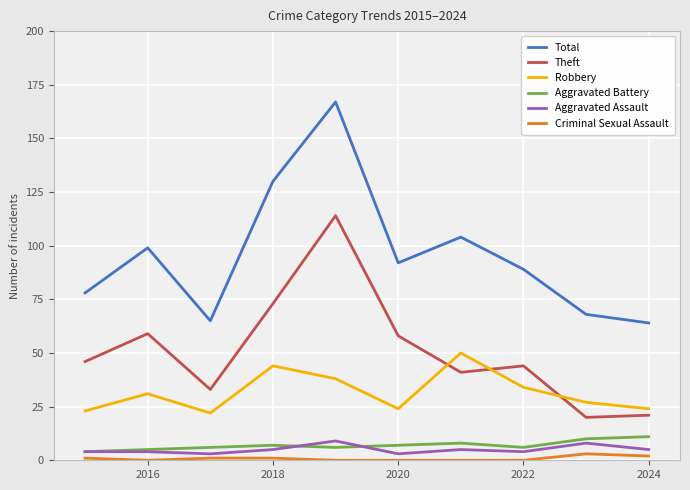

Which series has the widest spread of values?

Total